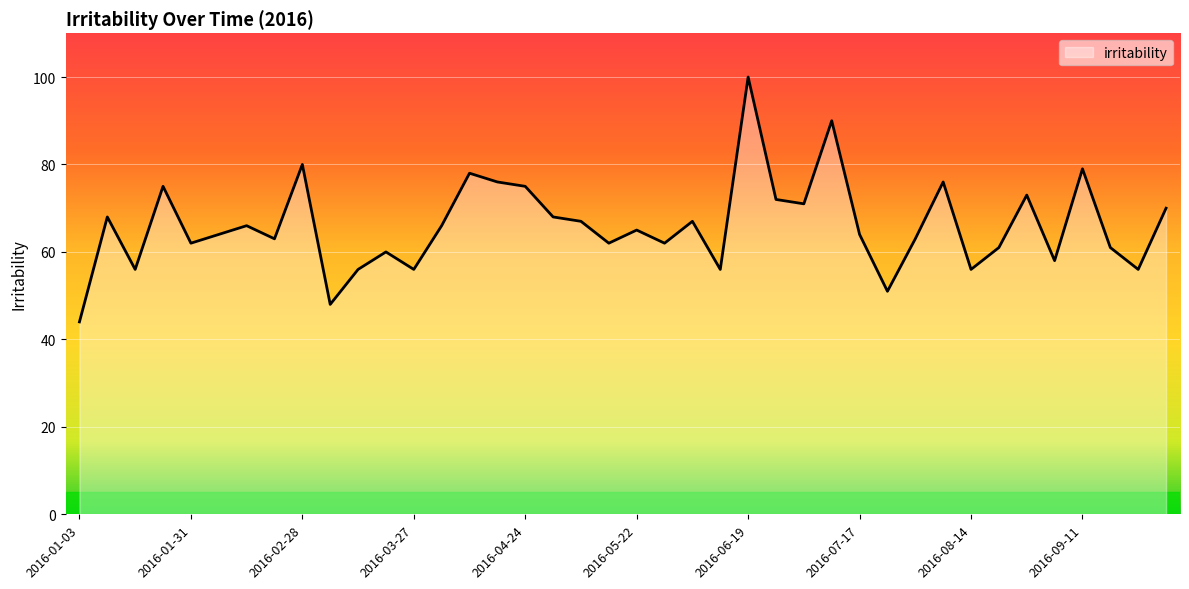

What is the difference between the maximum and minimum values?

56